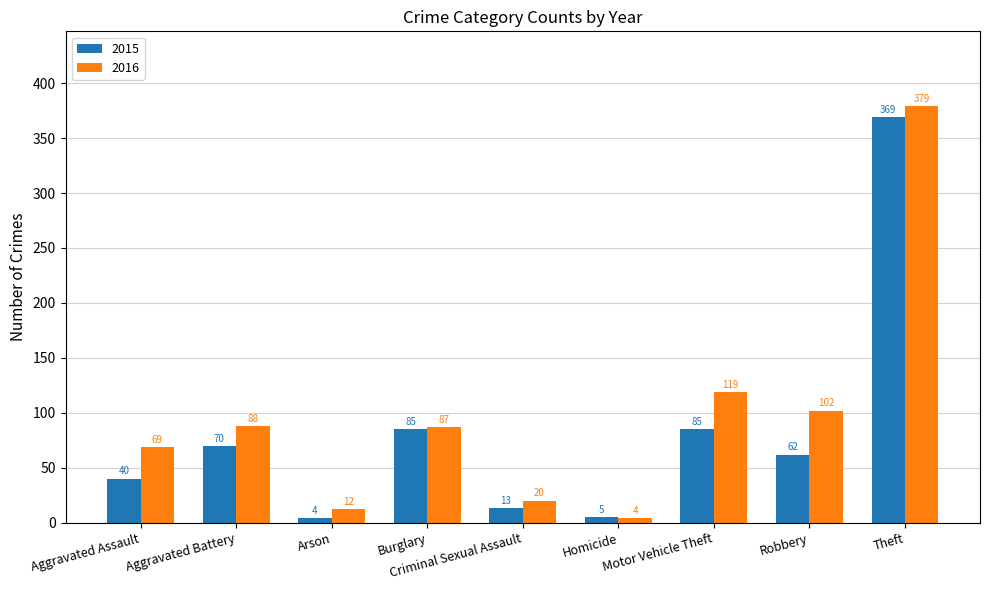

How many bars are there in each group?

2